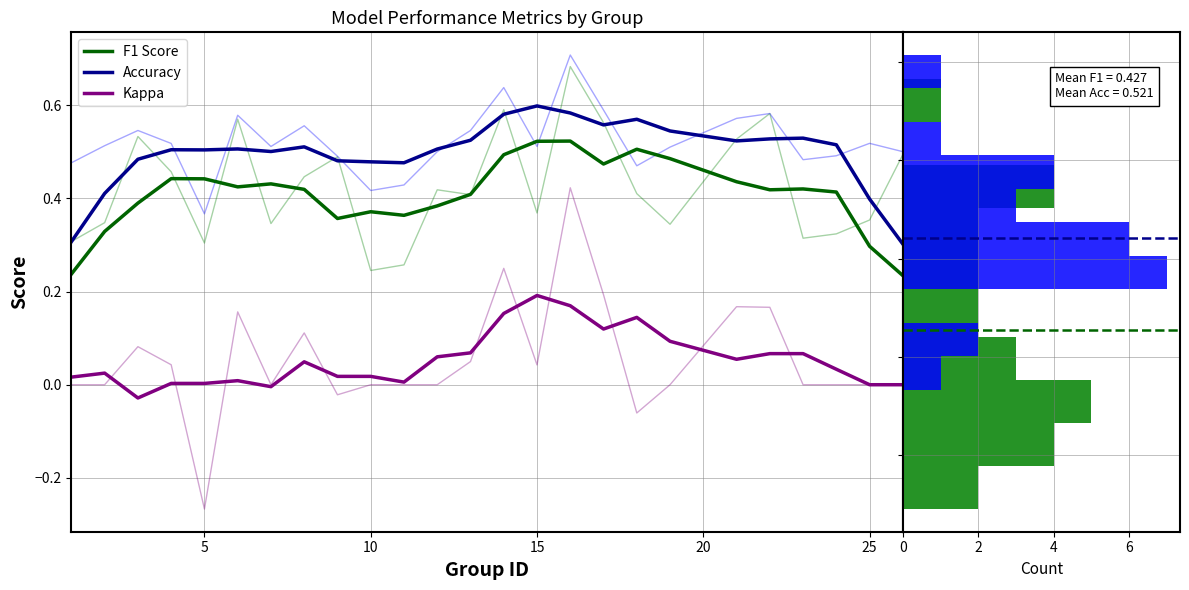

In Kappa, how many points are lower than both neighbors (excluding endpoints)?

5